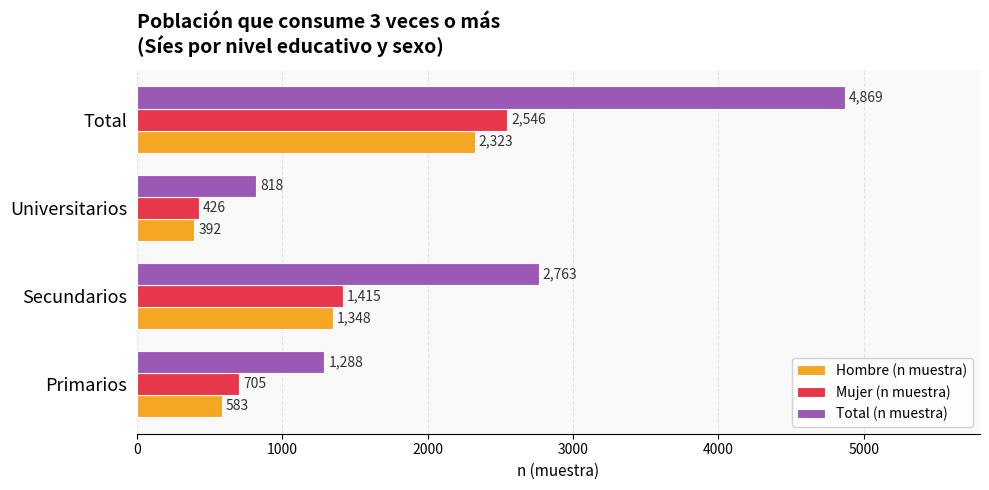

How many categories are shown in the chart?

4